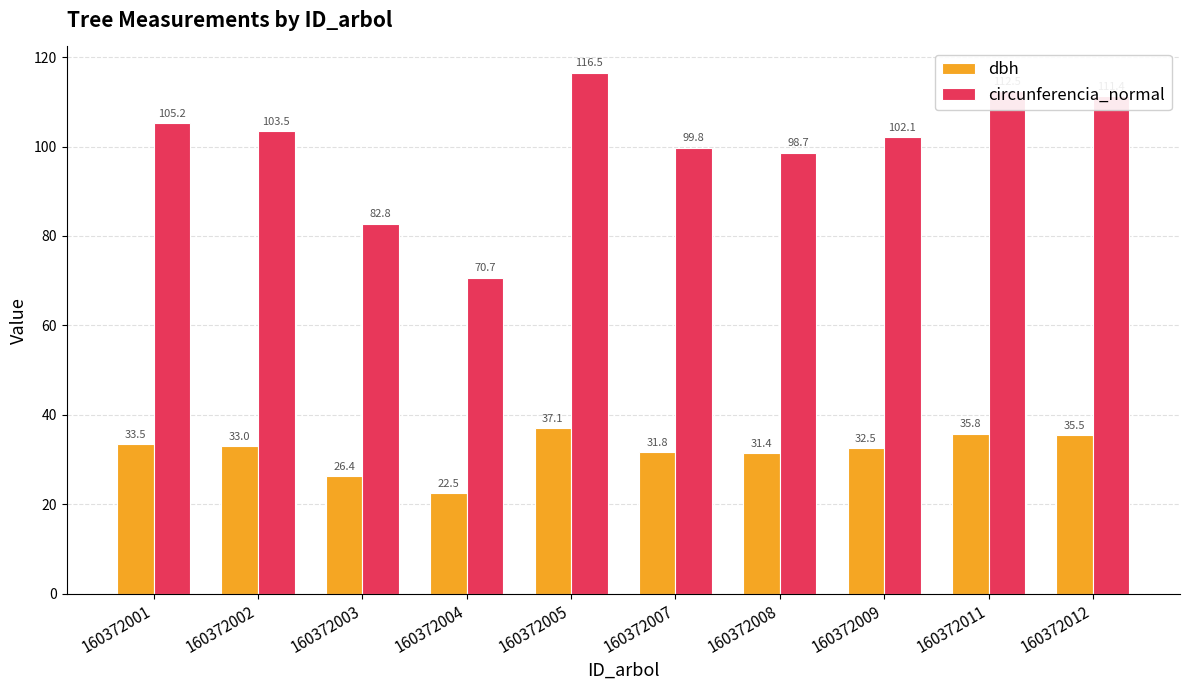

How many bars are there in each group?

2